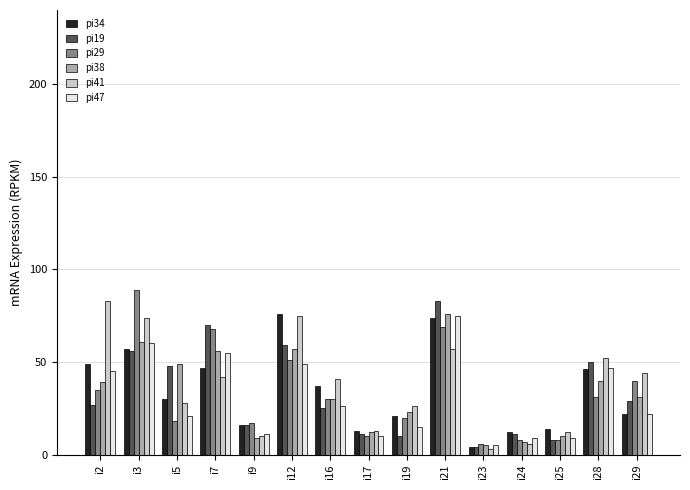

Reading left to right, list all the values displayed in this chart.

pi34: i2=49	i3=57	i5=30	i7=47	i9=16	i12=76	i16=37	i17=13	i19=21	i21=74	i23=4	i24=12	i25=14	i28=46	i29=22
pi19: i2=27	i3=56	i5=48	i7=70	i9=16	i12=59	i16=25	i17=11	i19=10	i21=83	i23=4	i24=11	i25=8	i28=50	i29=29
pi29: i2=35	i3=89	i5=18	i7=68	i9=17	i12=51	i16=30	i17=10	i19=20	i21=69	i23=6	i24=8	i25=8	i28=31	i29=40
pi38: i2=39	i3=61	i5=49	i7=56	i9=9	i12=57	i16=30	i17=12	i19=23	i21=76	i23=5	i24=7	i25=10	i28=40	i29=31
pi41: i2=83	i3=74	i5=28	i7=42	i9=10	i12=75	i16=41	i17=13	i19=26	i21=57	i23=3	i24=6	i25=12	i28=52	i29=44
pi47: i2=45	i3=60	i5=21	i7=55	i9=11	i12=49	i16=26	i17=10	i19=15	i21=75	i23=5	i24=9	i25=9	i28=47	i29=22